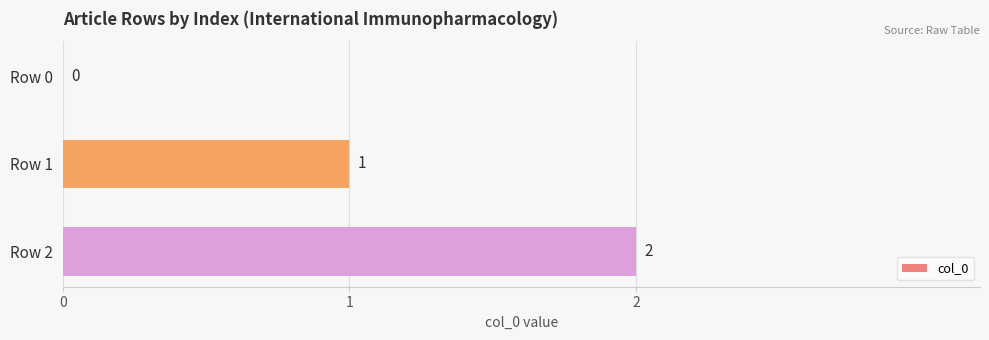

What is the sum of the values at Row 2 and Row 1?

3